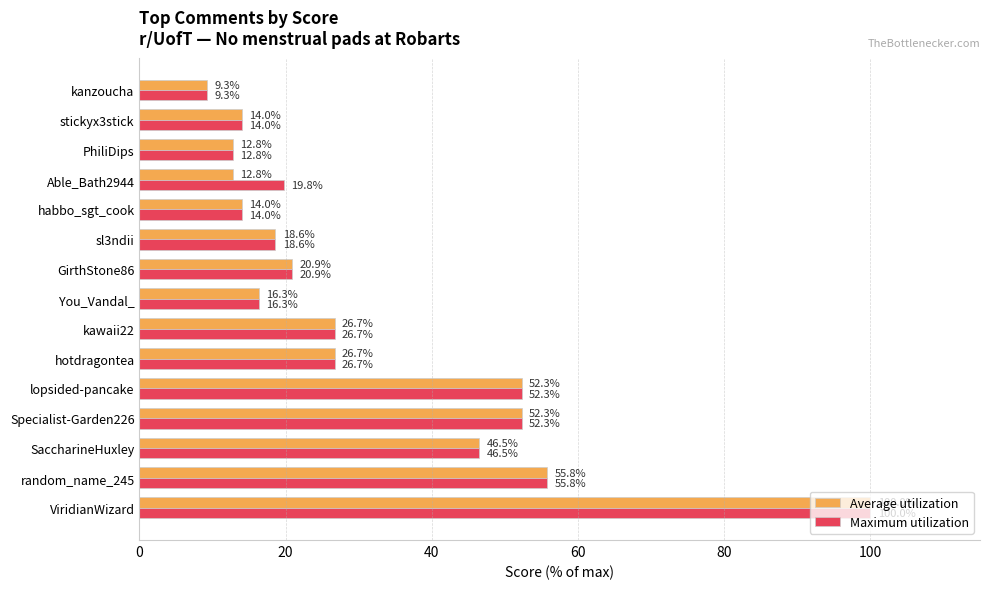

Which category has the lowest value in the Average utilization series?

kanzoucha